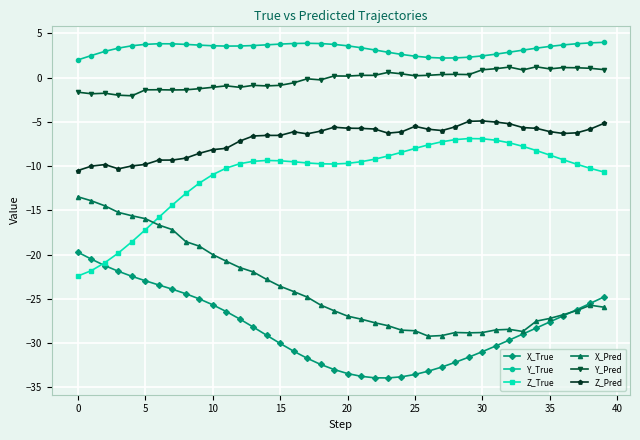

What is the difference between the maximum and second lowest values in the X_Pred series?

15.7